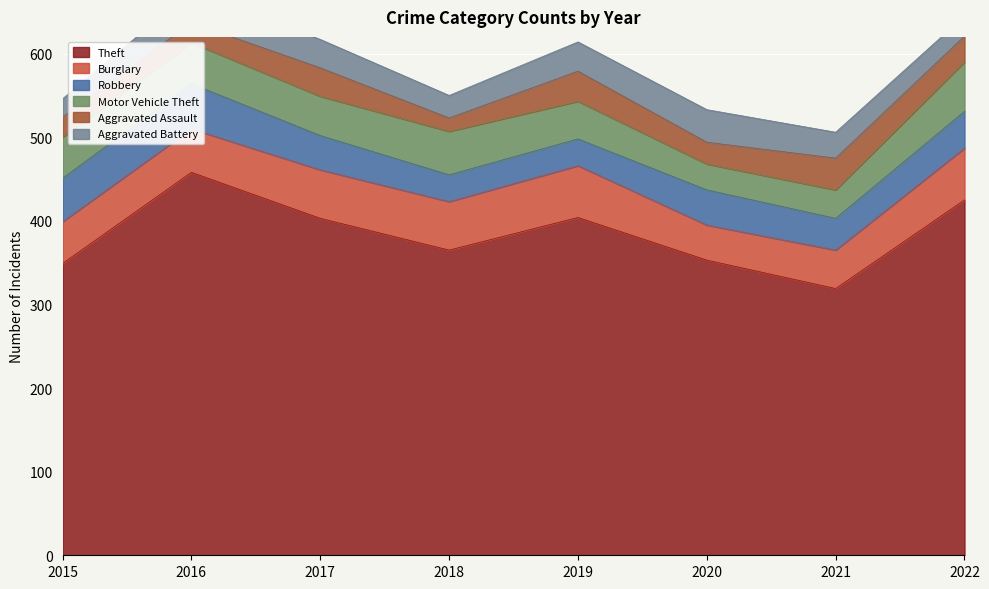

List the labels in order of Motor Vehicle Theft value, smallest first.

2020, 2021, 2019, 2017, 2015, 2016, 2018, 2022